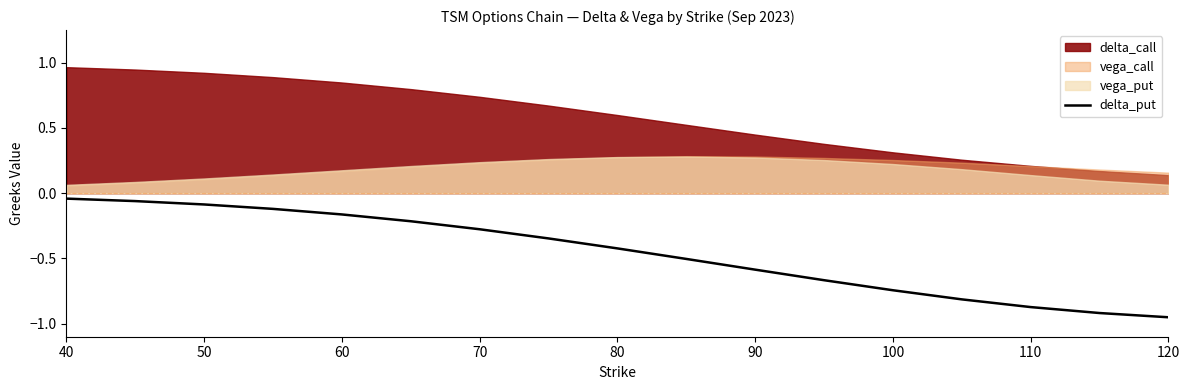

Is it true that delta_put equals -0.2 at 90?

False